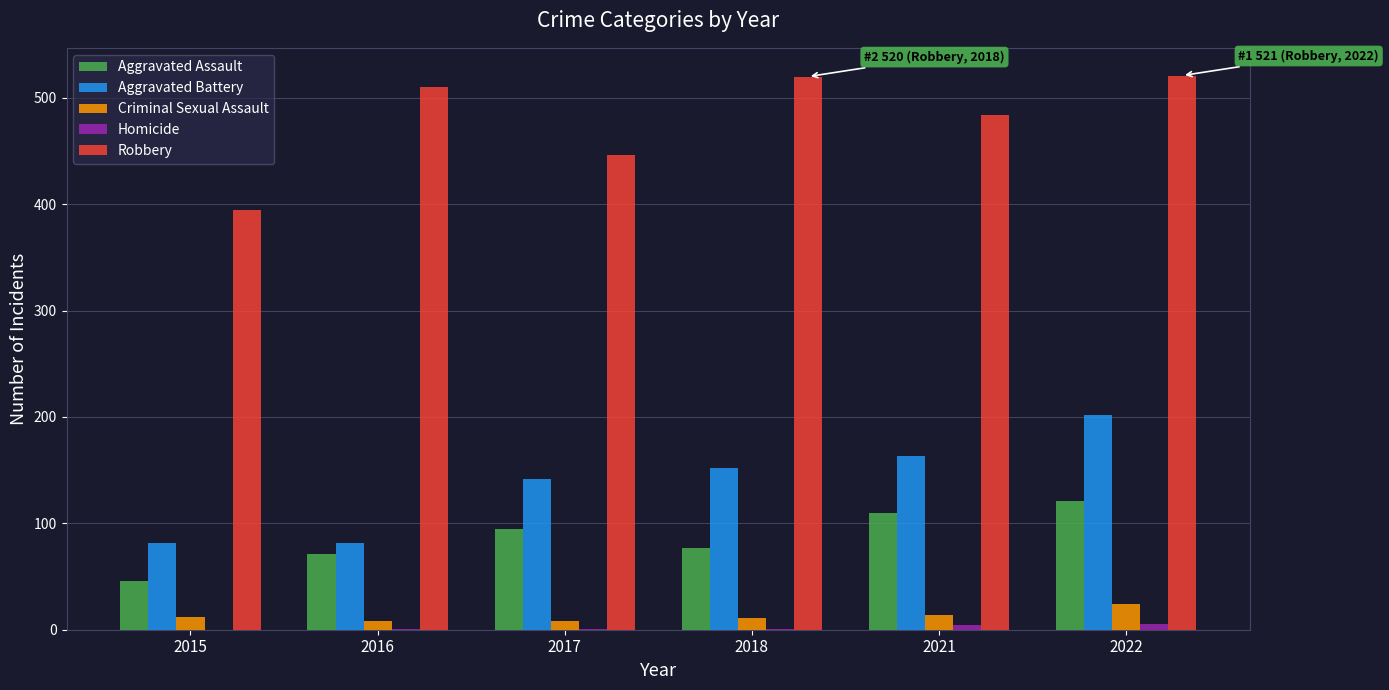

How many groups of bars are there?

6